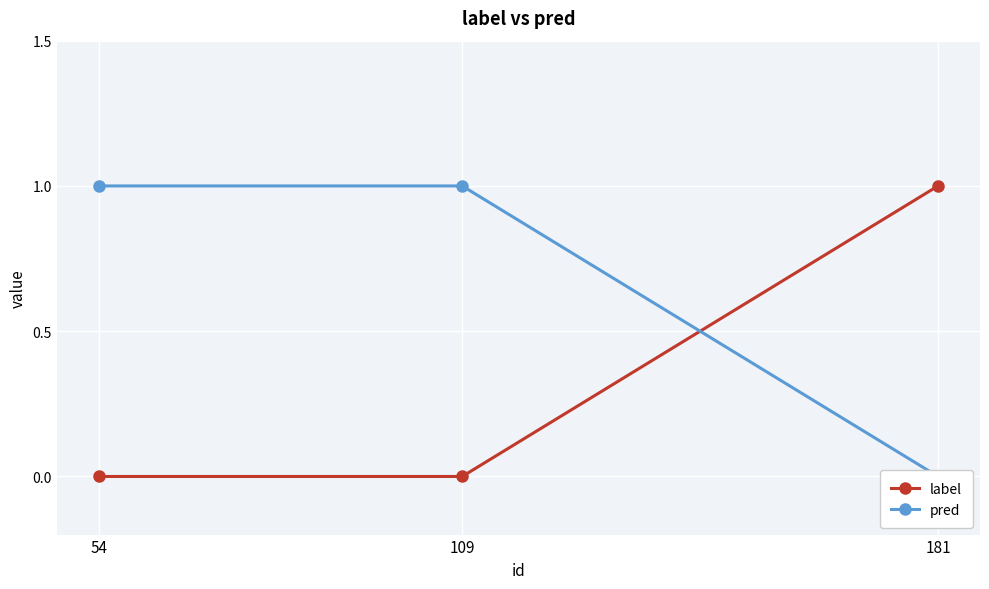

Which series has the largest range (max minus min)?

label